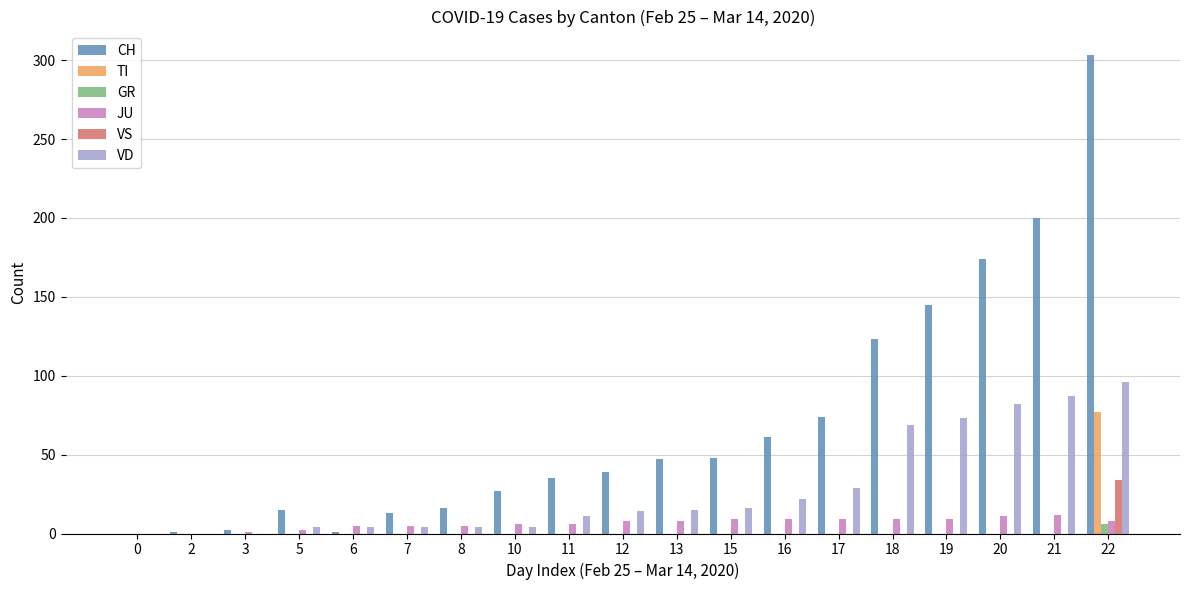

Between 19 and 22, which series saw the biggest shift?

CH